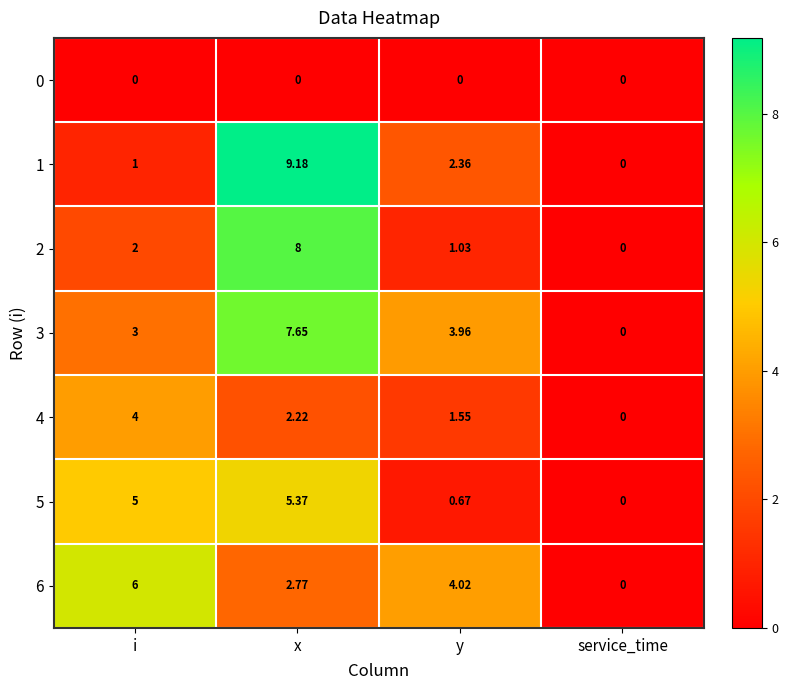

Which series has the largest total across all categories?

3